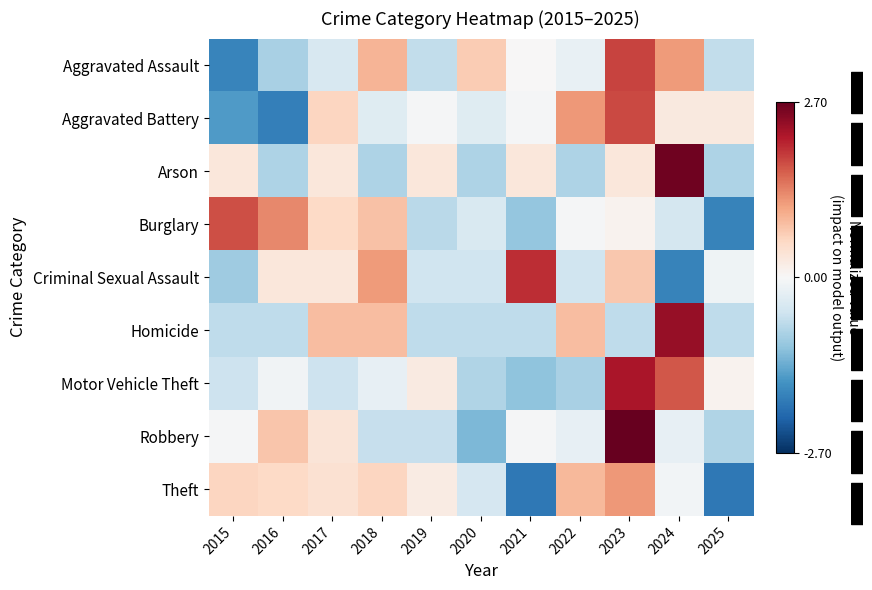

At 2020, list the series in order from smallest to largest.

Robbery, Arson, Motor Vehicle Theft, Homicide, Criminal Sexual Assault, Theft, Burglary, Aggravated Battery, Aggravated Assault